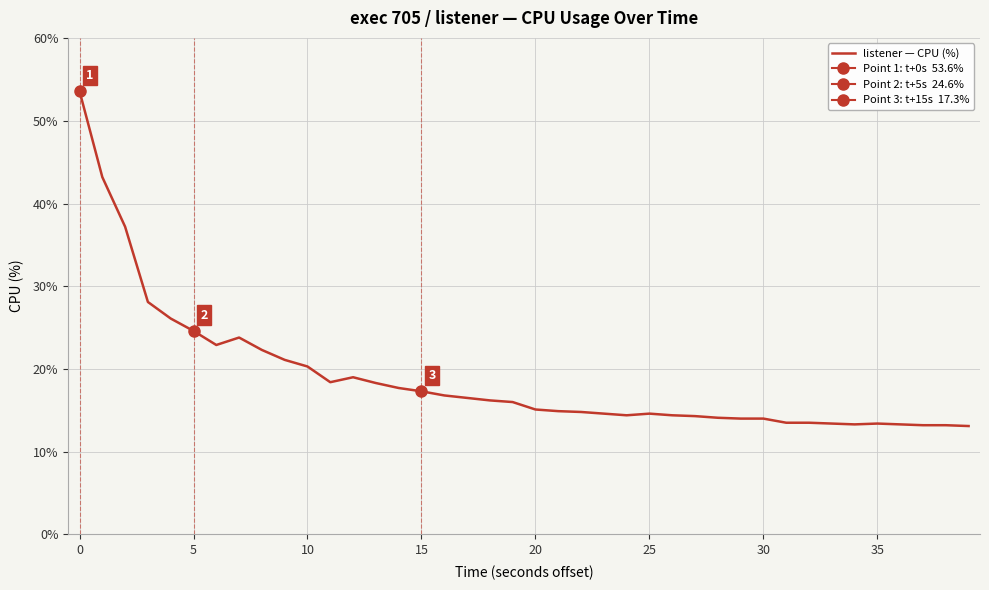

Reading right to left, extract all data points from this chart.

13.1	13.2	13.2	13.3	13.4	13.3	13.4	13.5	13.5	14.0	14.0	14.1	14.3	14.4	14.6	14.4	14.6	14.8	14.9	15.1	16.0	16.2	16.5	16.8	17.3	17.7	18.3	19.0	18.4	20.3	21.1	22.3	23.8	22.9	24.6	26.1	28.1	37.2	43.2	53.6